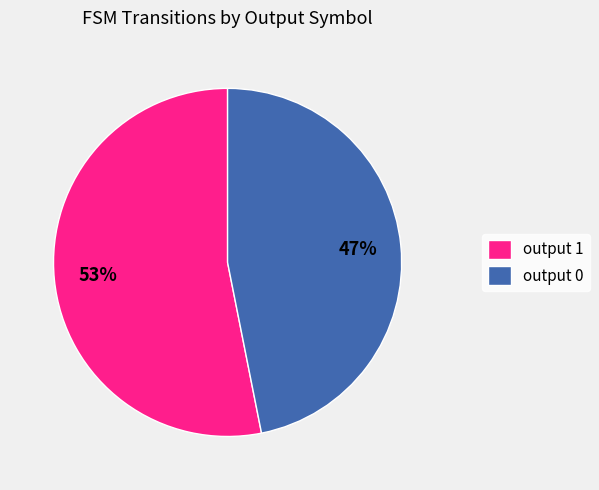

Which category has the smallest portion of the pie?

output 0